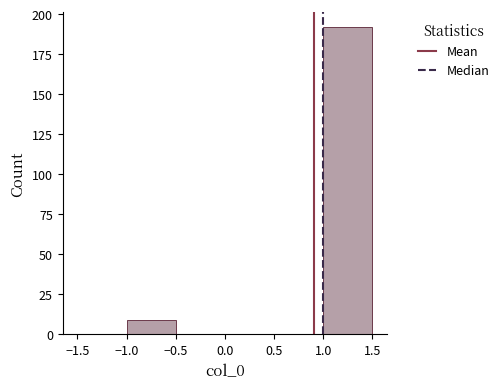

Reading left to right, list every bar in this chart as the range it spans on the x-axis followed by its height. The values are not printed on the chart, so give them approximately, as read against the axis.

-1.5 to -1.0: 0
-1.0 to -0.5: 10
-0.5 to 0.0: 0
0.0 to 0.5: 0
0.5 to 1.0: 0
1.0 to 1.5: 190